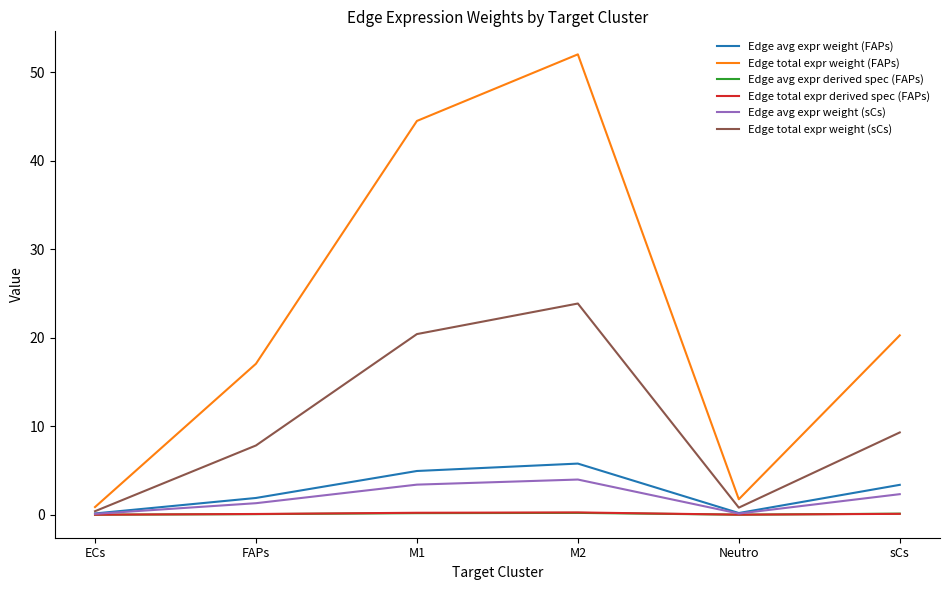

What is the difference between the second highest and minimum values in the Edge avg expr derived spec (FAPs) series?

0.2